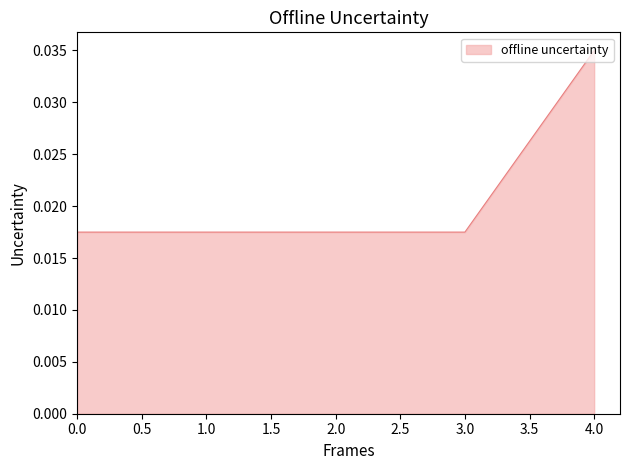

At which category does the chart reach its peak across all series?

4.0